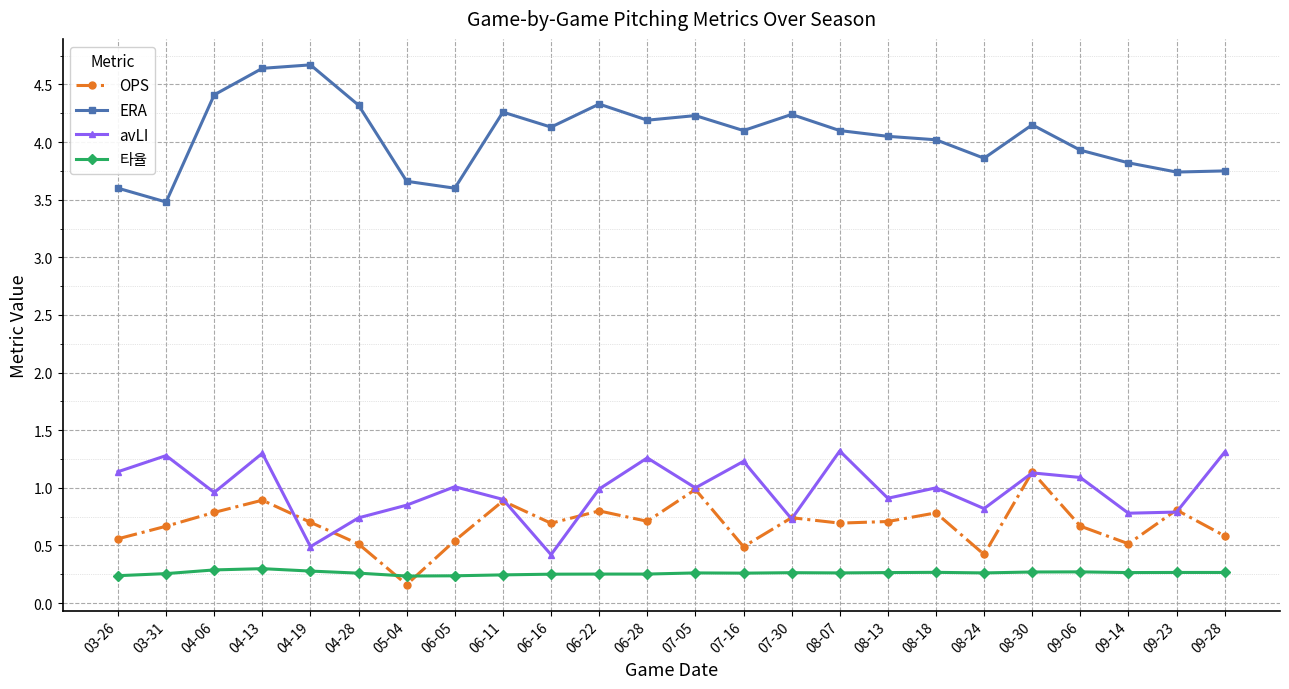

At how many categories does at least one series exceed 4?

15